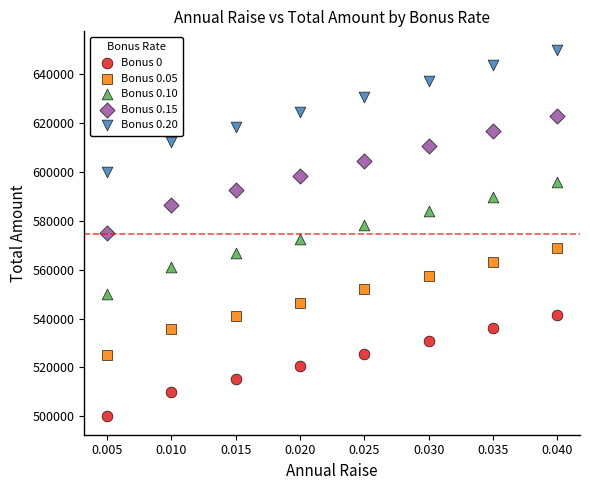

Which series contains the highest Y value?

Bonus 0.20